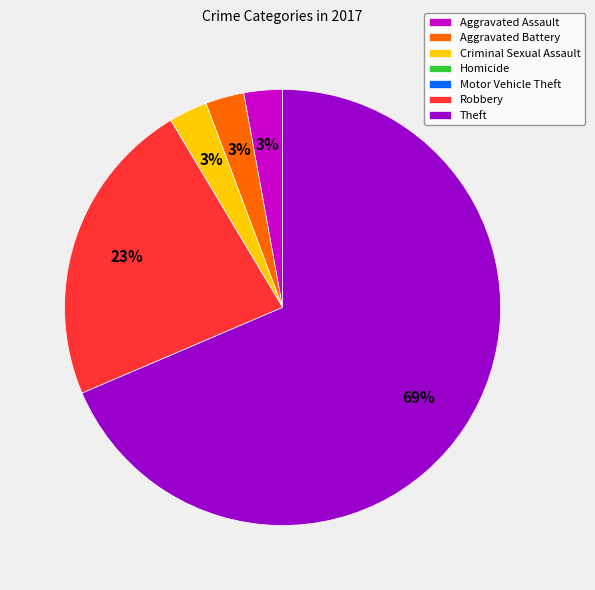

Is there a majority slice in this chart?

Yes